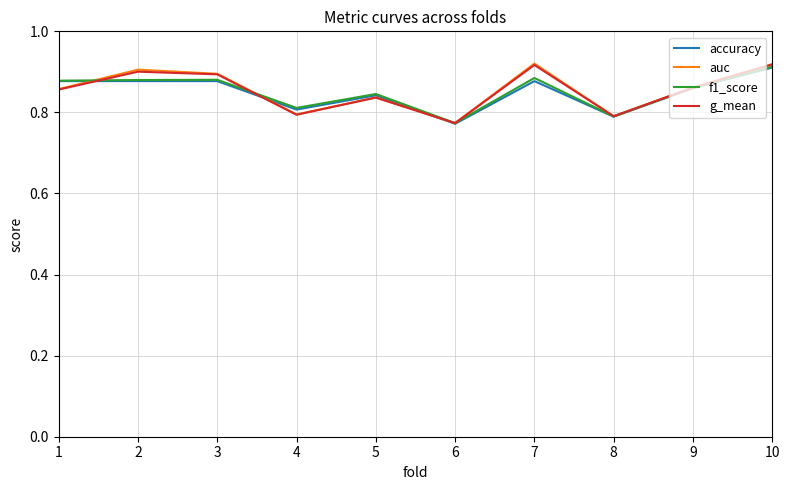

Which category has the lowest value in the g_mean series?

6